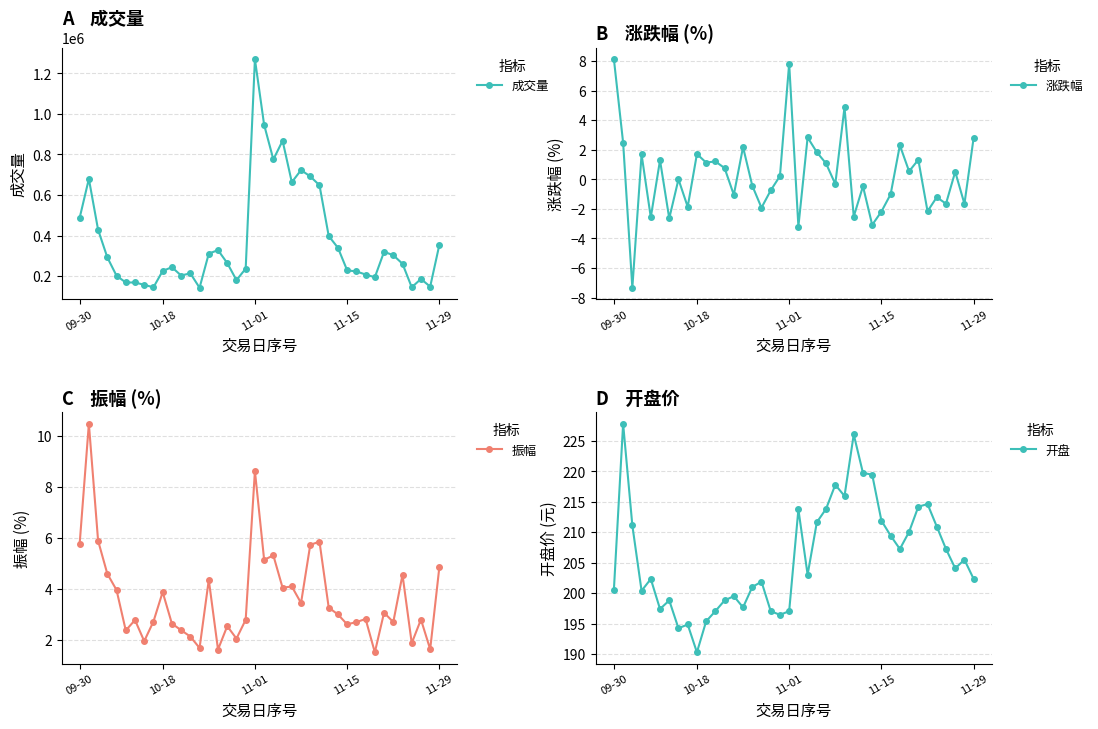

What is the greatest value displayed?

1270163.0